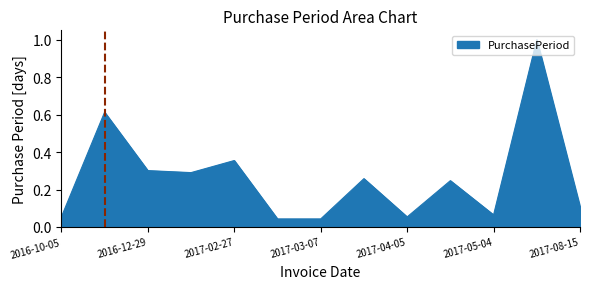

What is the greatest value displayed?

1.0